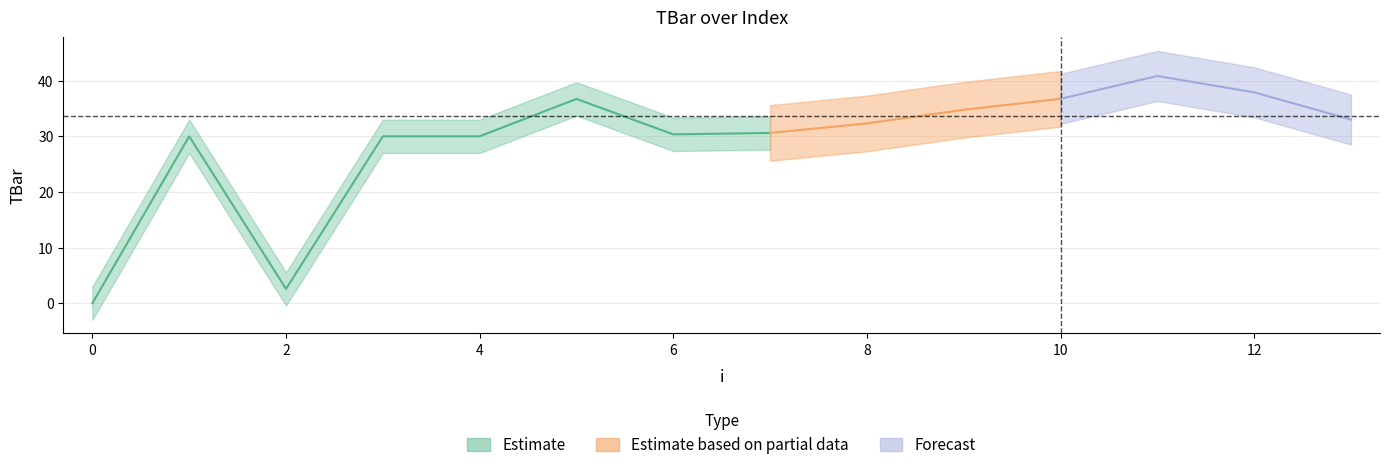

What value does the data have at 1?

30.0